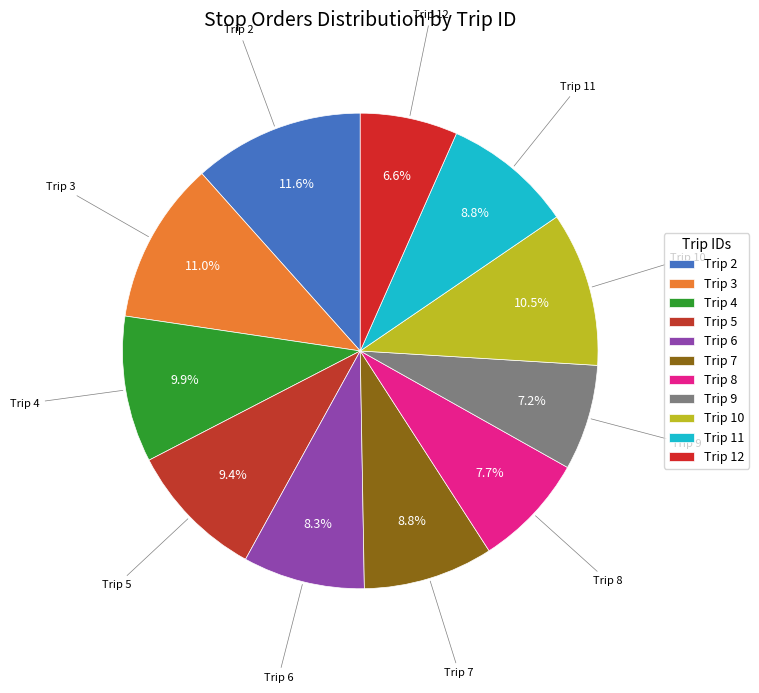

Which has a higher value, Trip 9 or Trip 5?

Trip 5